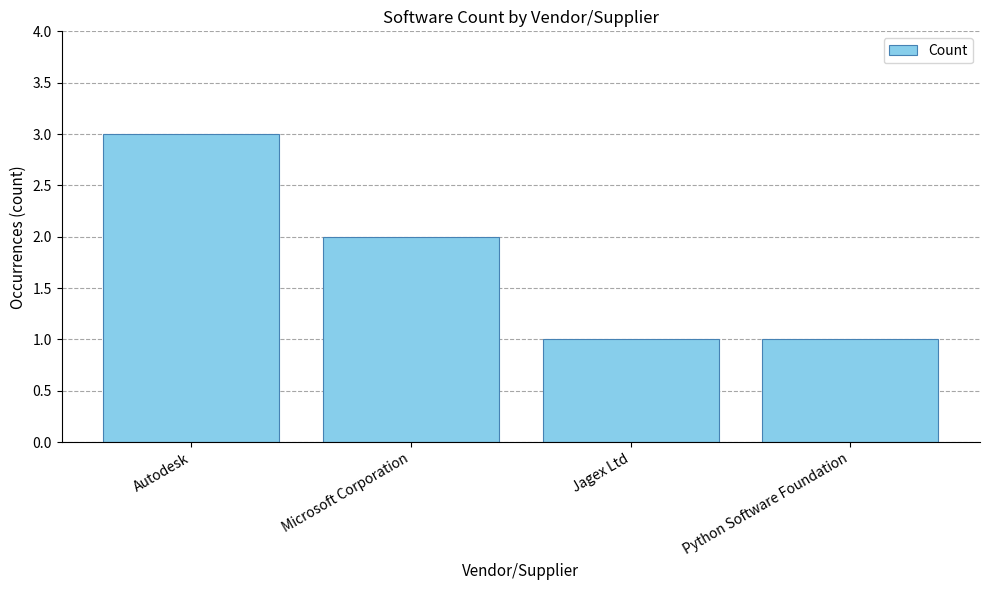

How many bars are there in total?

4